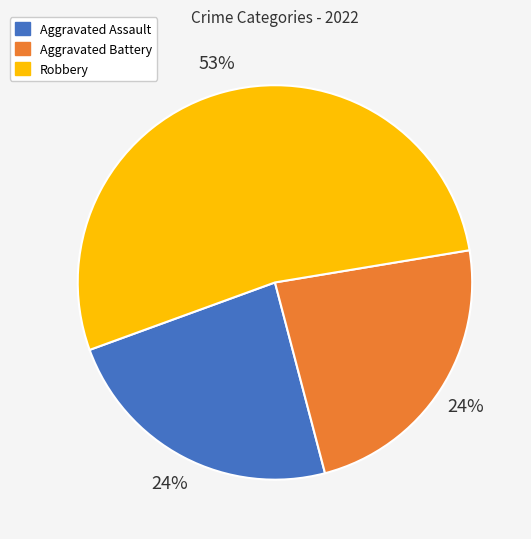

Is it true that Aggravated Assault is 24% of the pie?

True